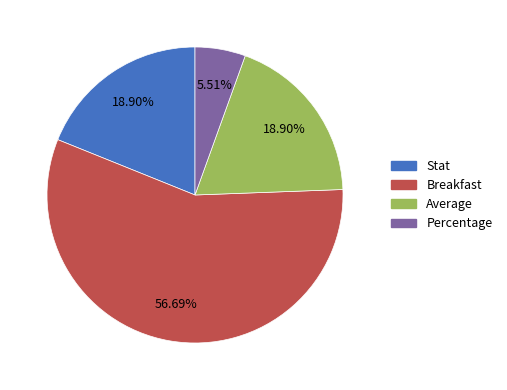

To the nearest percent, what is the difference between the Stat and Breakfast slice percentages?

38%